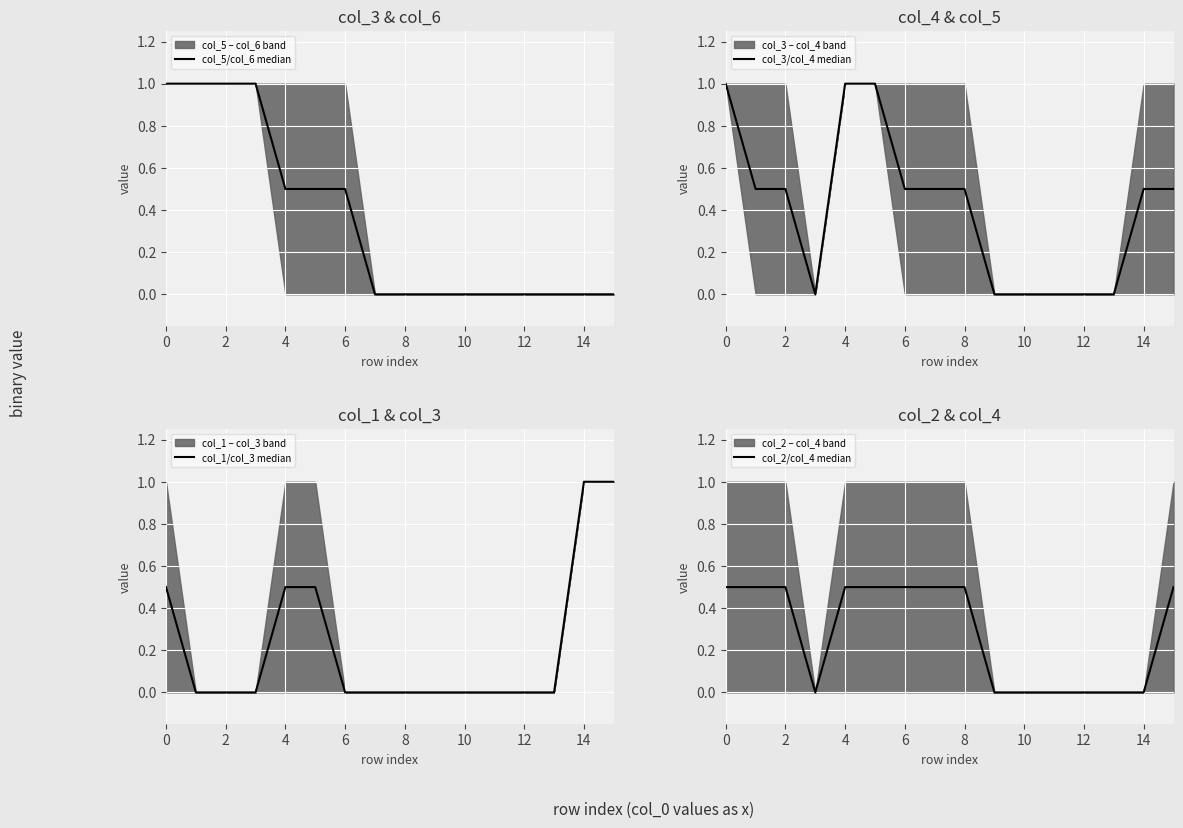

Is it true that col_3/col_4 median equals 0.0 at 9?

True